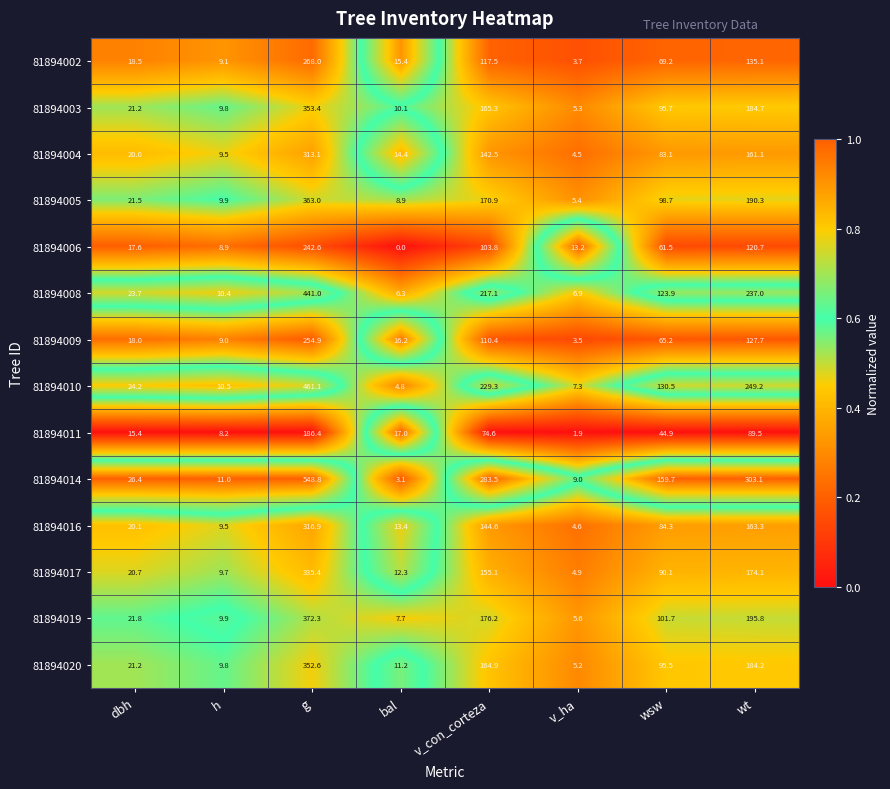

What is the greatest value displayed?

548.8